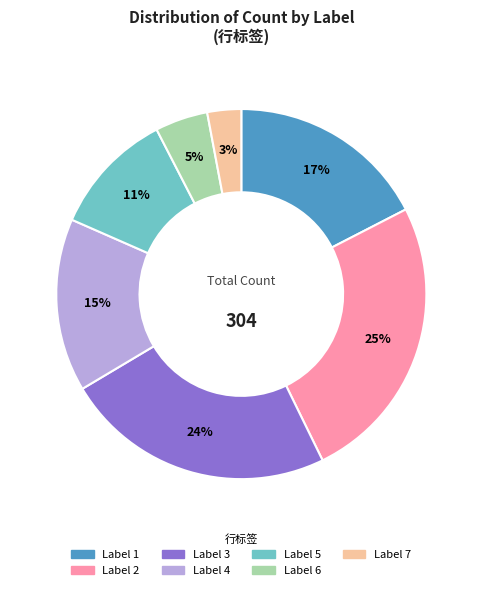

Is there any slice that represents more than half of the pie?

No